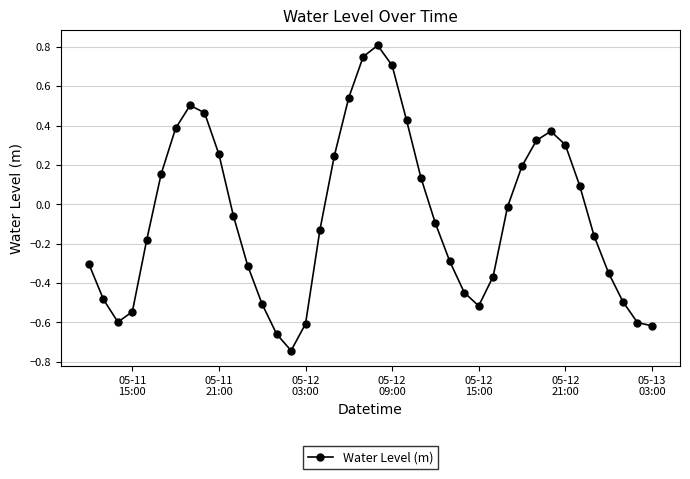

What is the value of the 22nd point from the left?

0.7